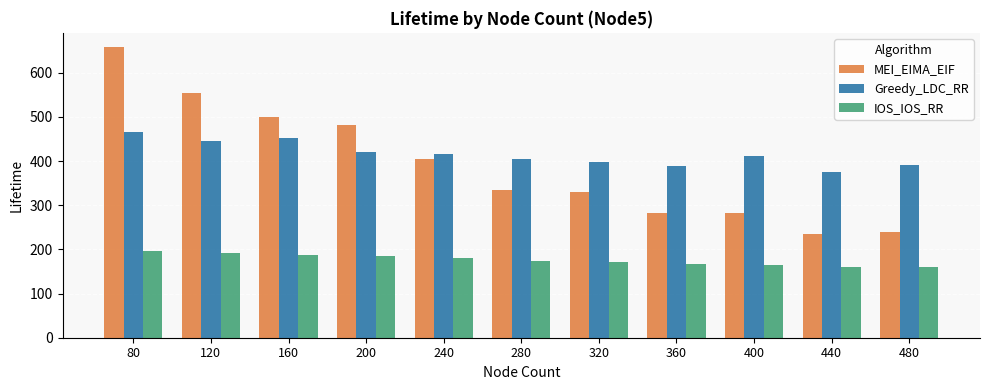

What is the sum of all IOS_IOS_RR values?

1937.7